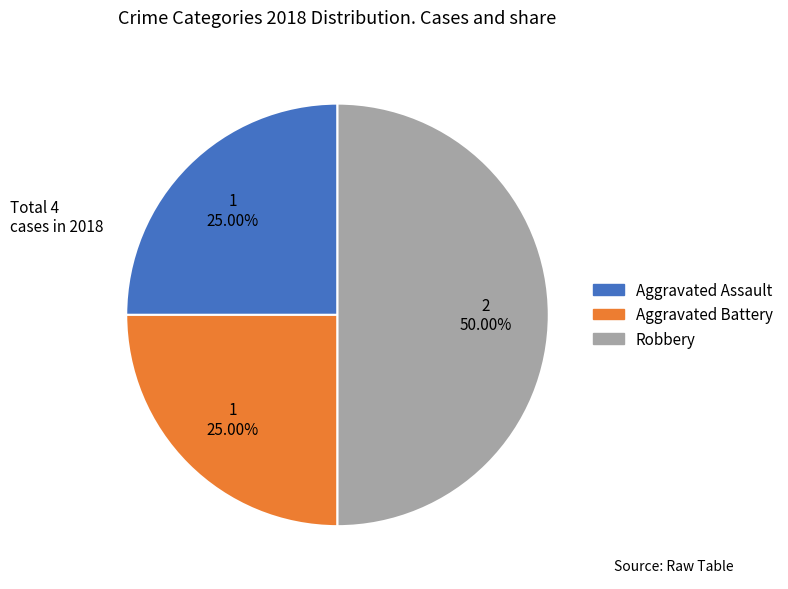

Which slice is the largest?

Robbery